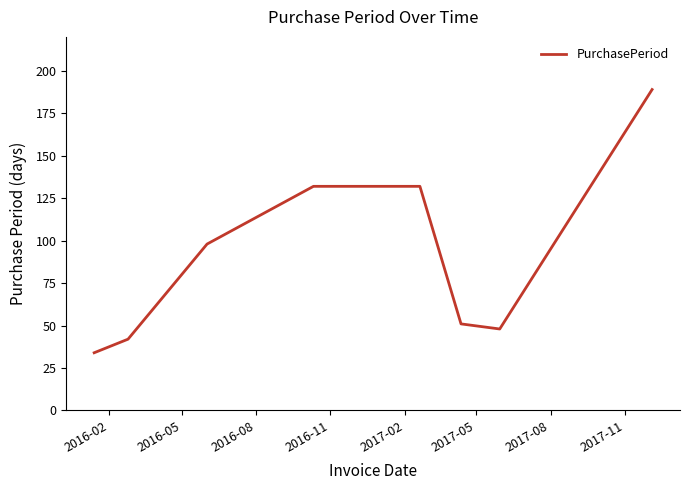

What is the minimum value shown in the chart?

34